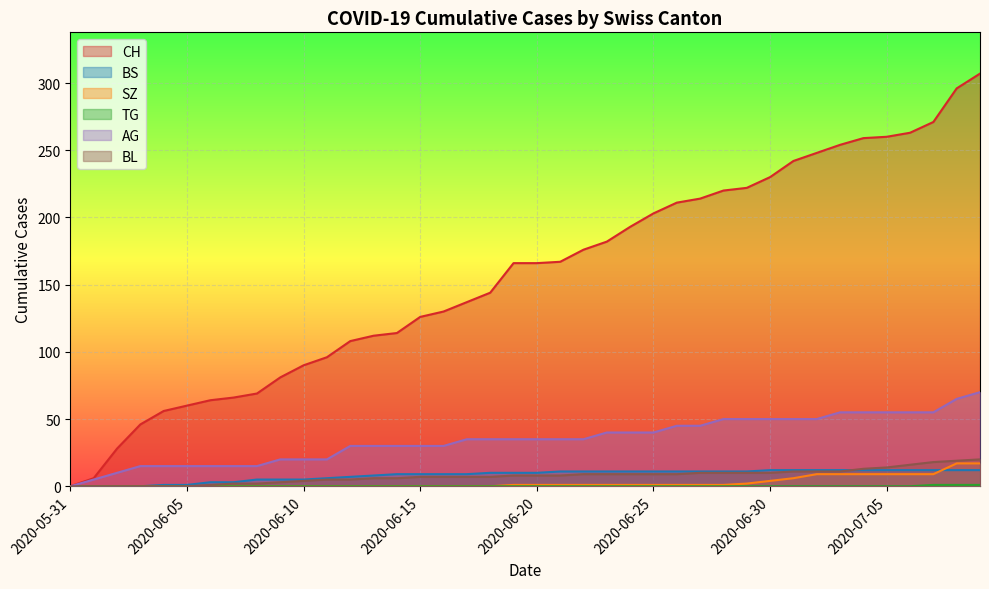

The value of AG at 2020-07-04 is 55. True or false?

True